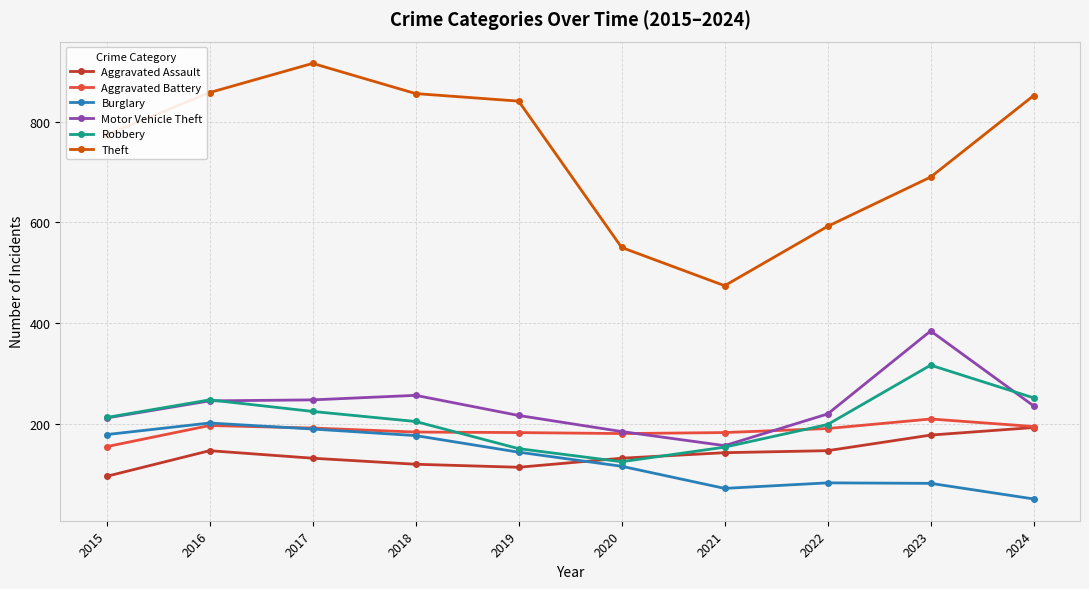

What is the spread (max minus min) of values at 2023?

609